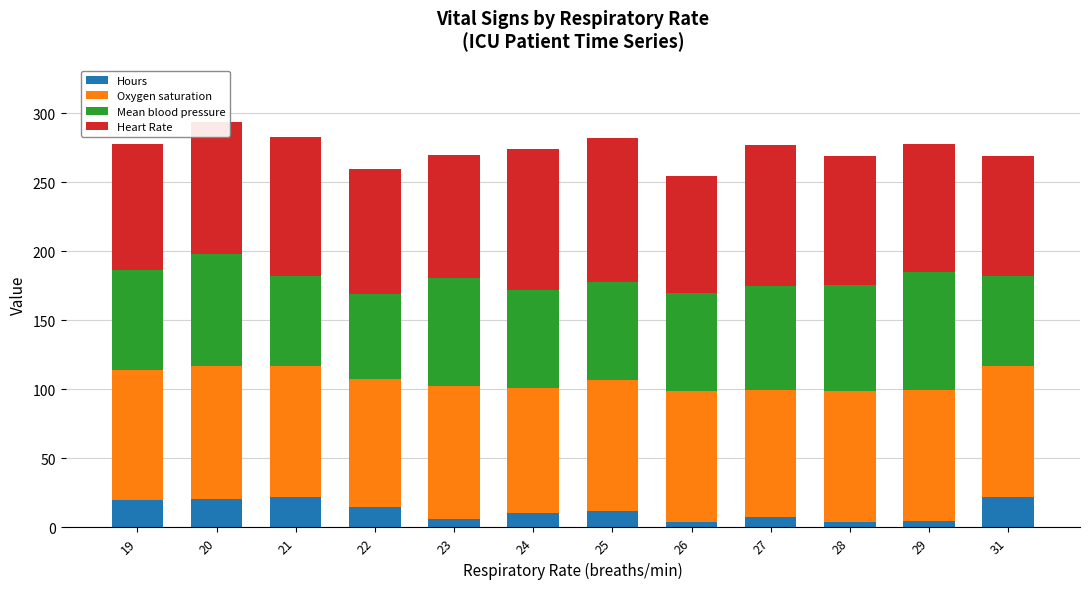

What is the difference between the maximum and minimum values in the Hours series?

18.0